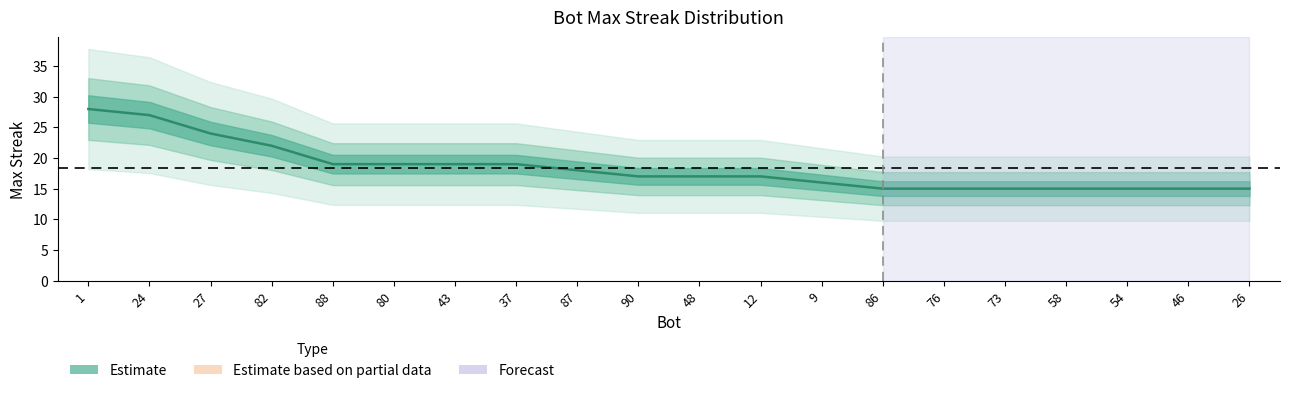

Is it true that the value at 73 is 23?

False